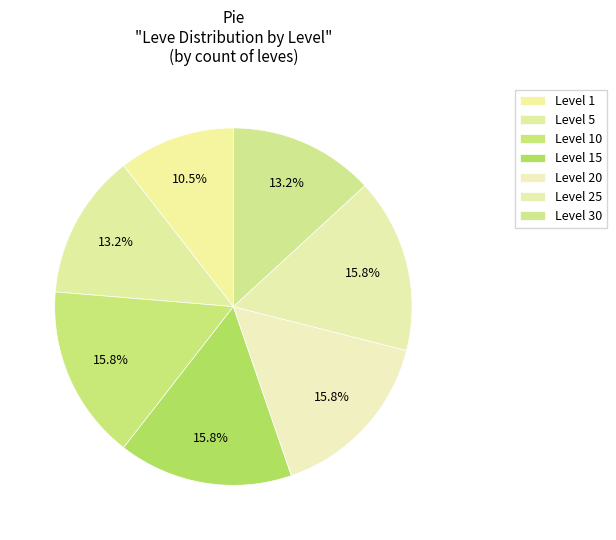

Is there a majority slice in this chart?

No